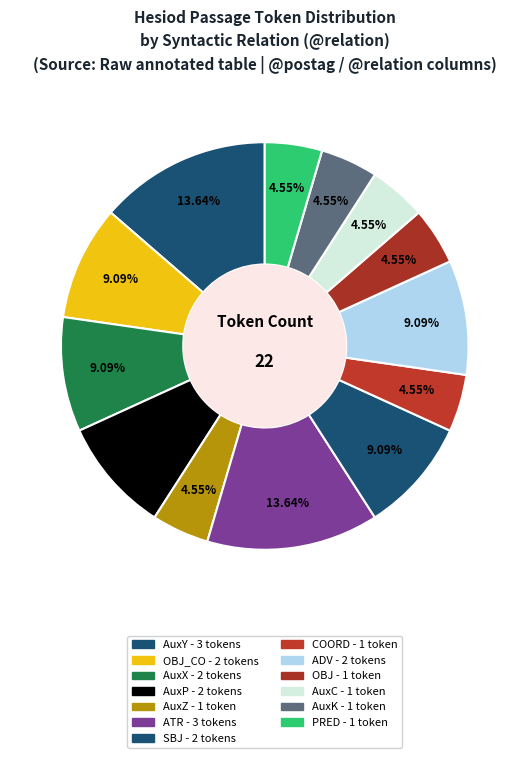

How many slices are in this pie chart?

13